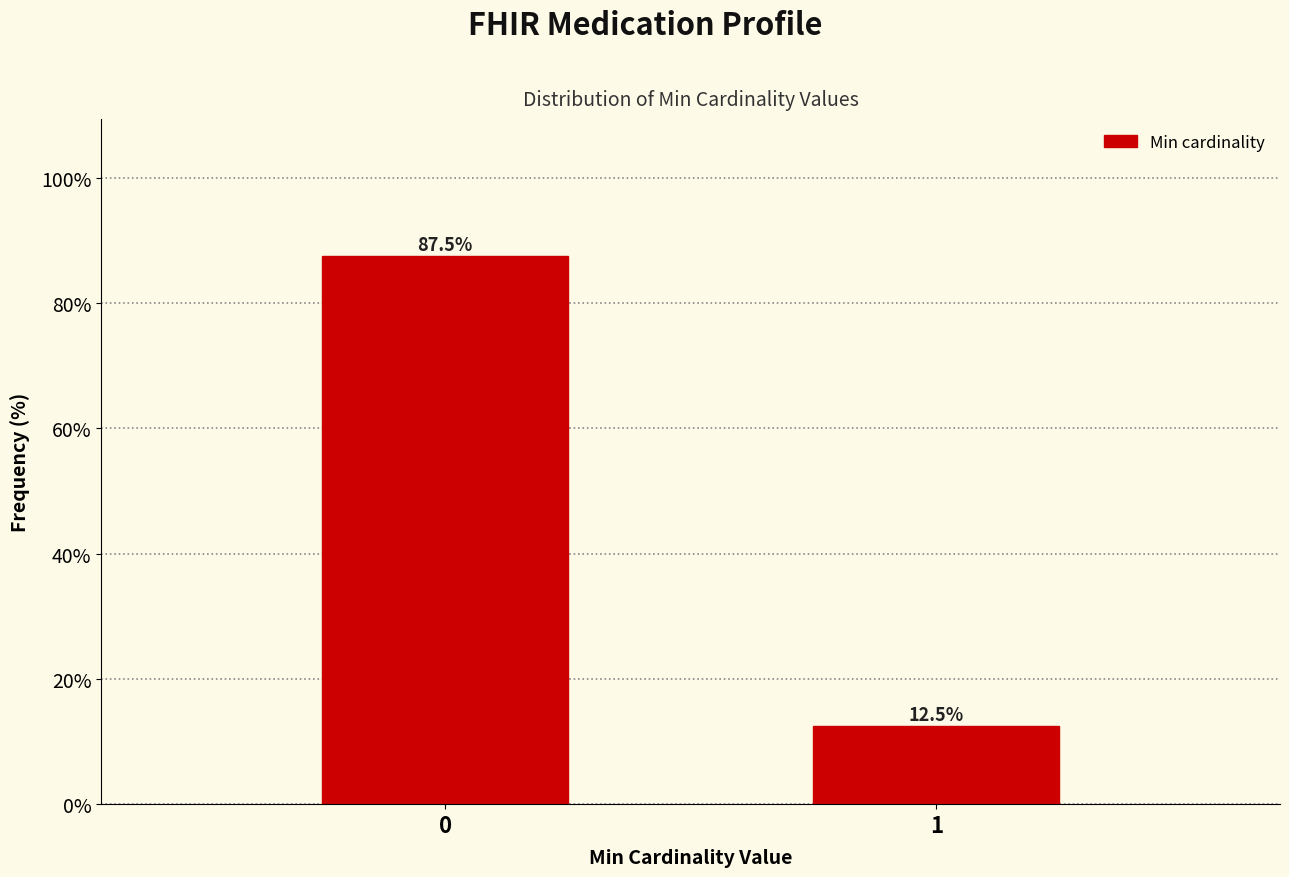

Reading left to right, list all the values displayed in this chart.

0=87.5	1=12.5